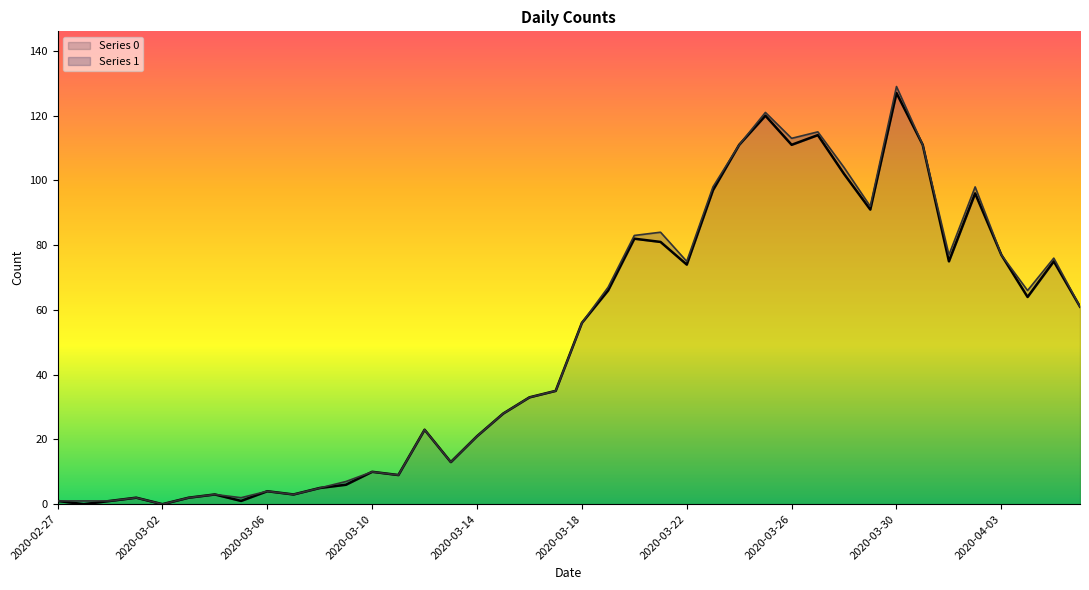

How many lines are shown in the chart?

2